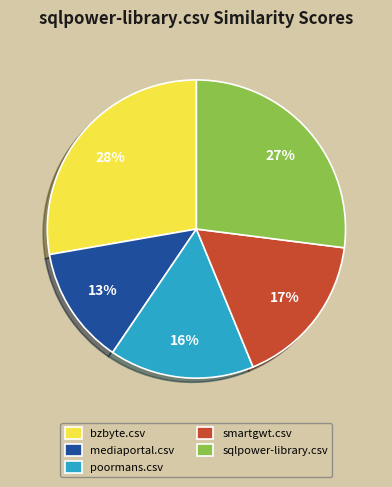

How many slices are in this pie chart?

5